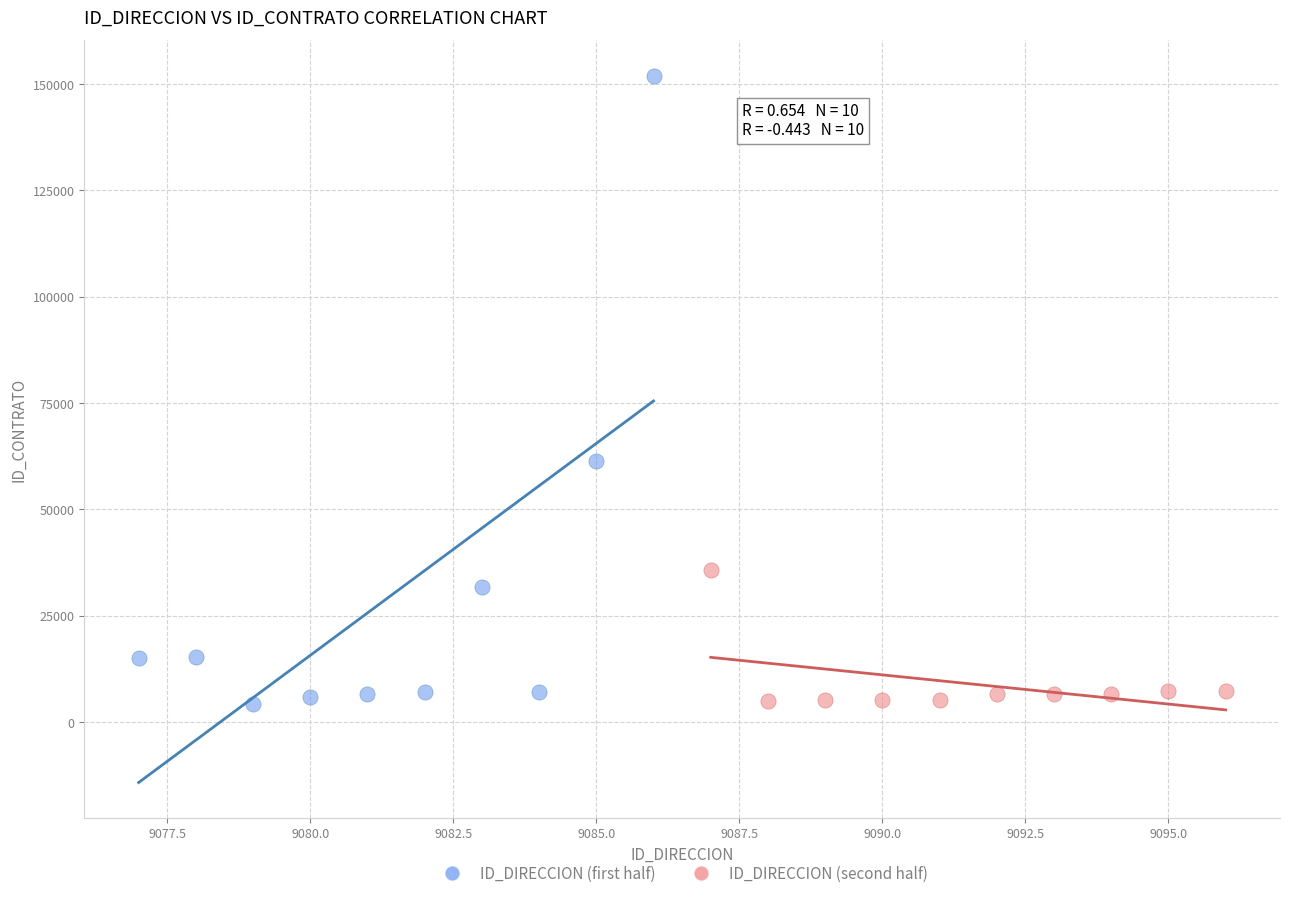

Which series has the largest Y range (max minus min)?

ID_DIRECCION (first half)